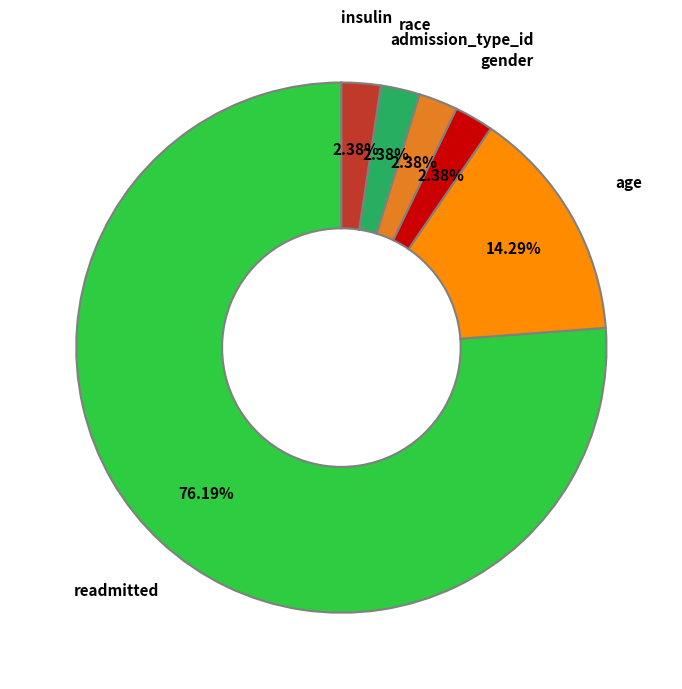

Is there any slice that represents more than half of the pie?

Yes